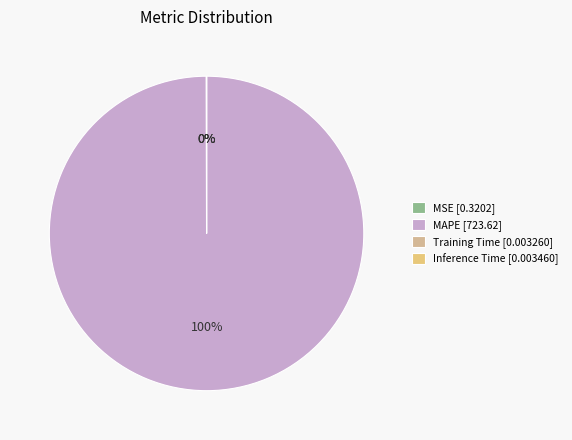

How many segments does this pie chart have?

4